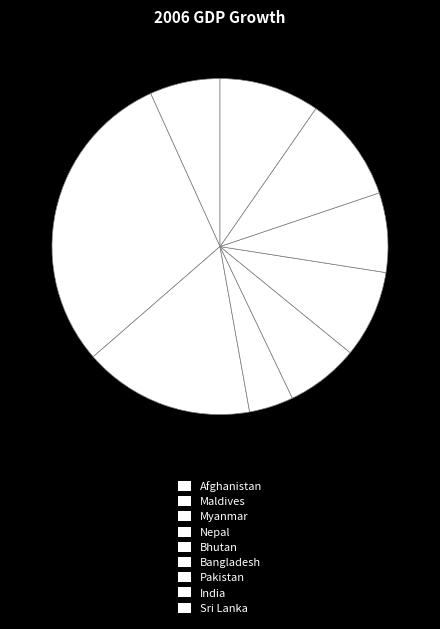

To the nearest percent, what portion does Pakistan represent?

8%